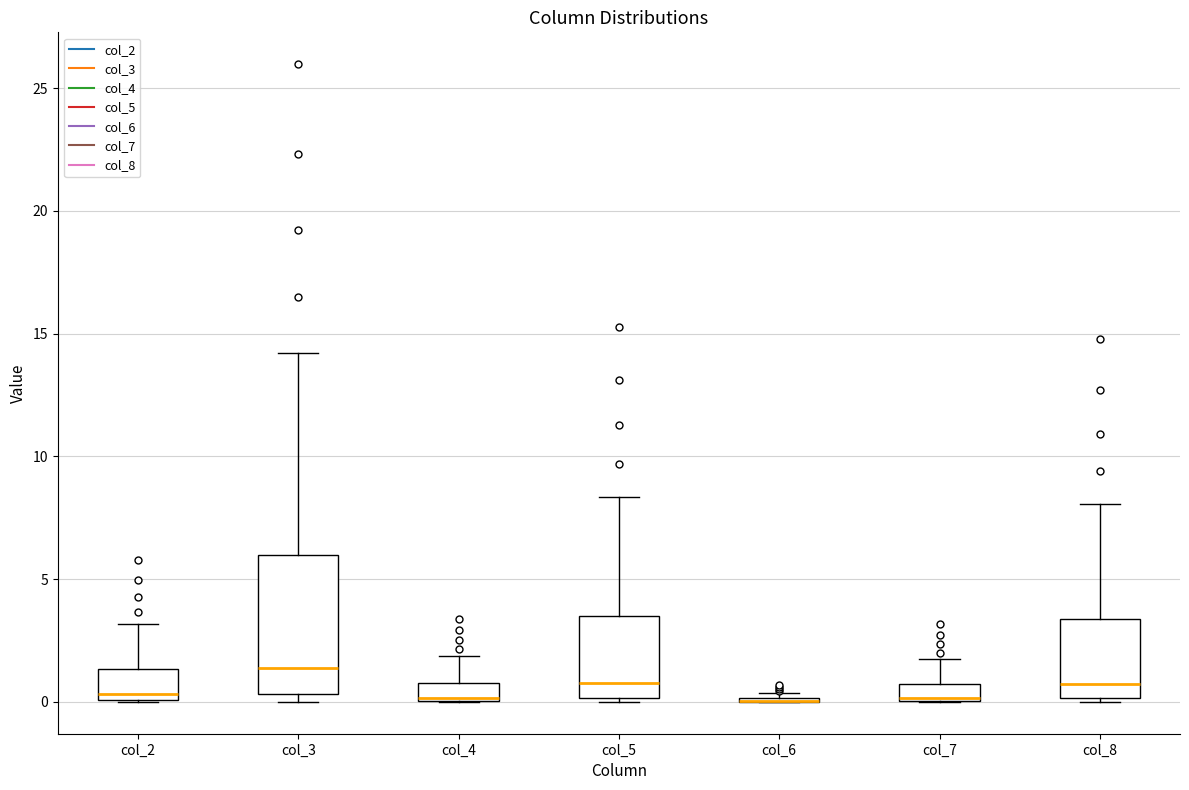

Which box is the tallest, from its lower edge to its upper edge?

col_3